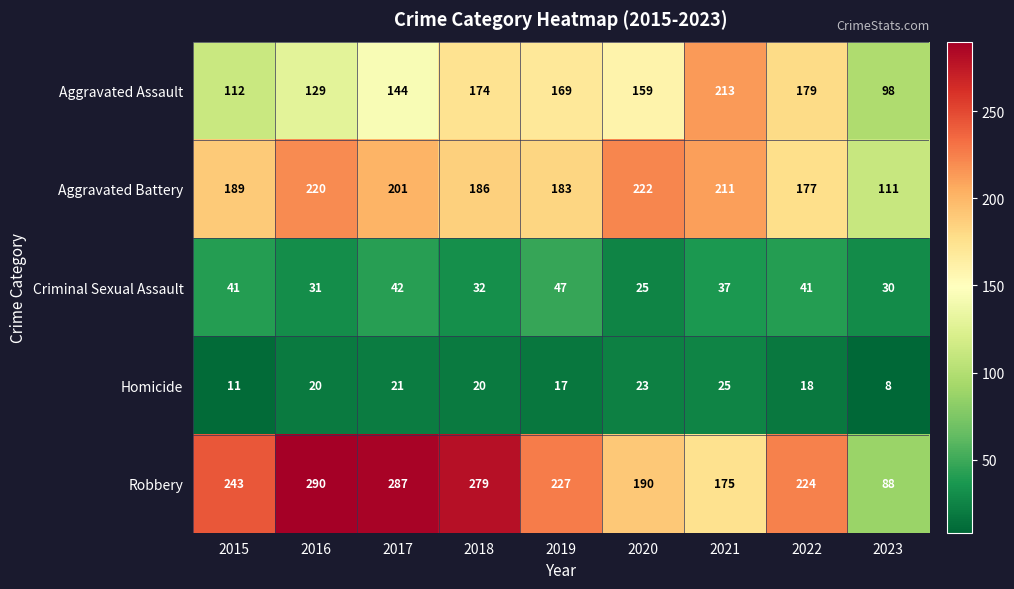

What is the highest value of the Homicide series?

25